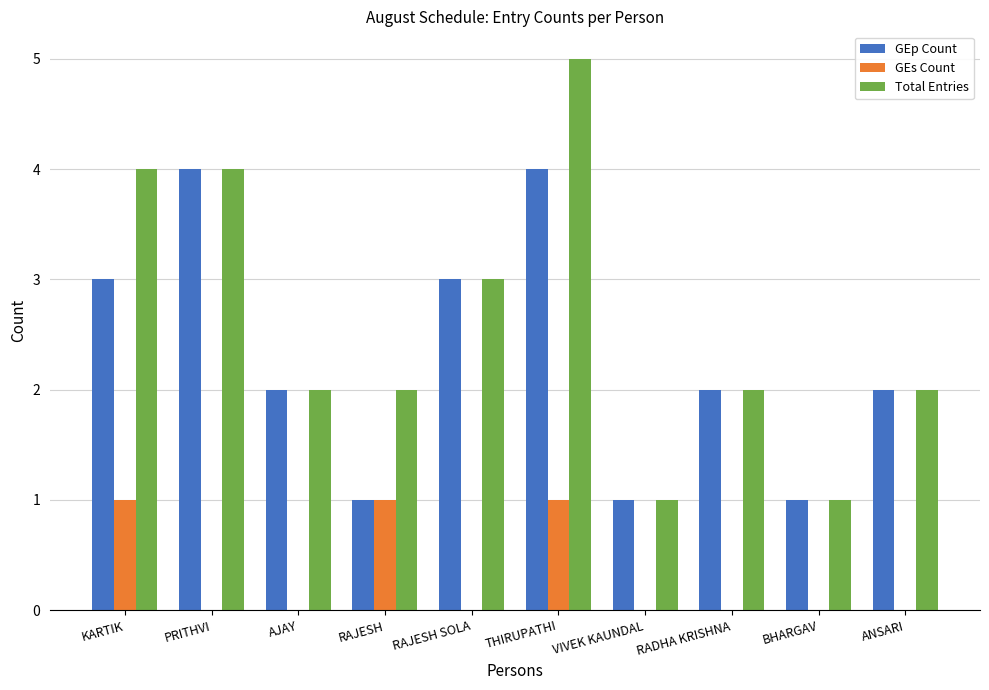

Which series has the largest total across all categories?

Total Entries